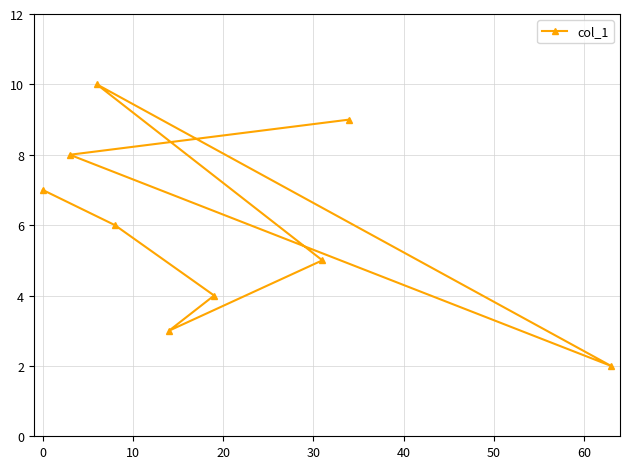

What is the difference between the maximum and minimum values?

8